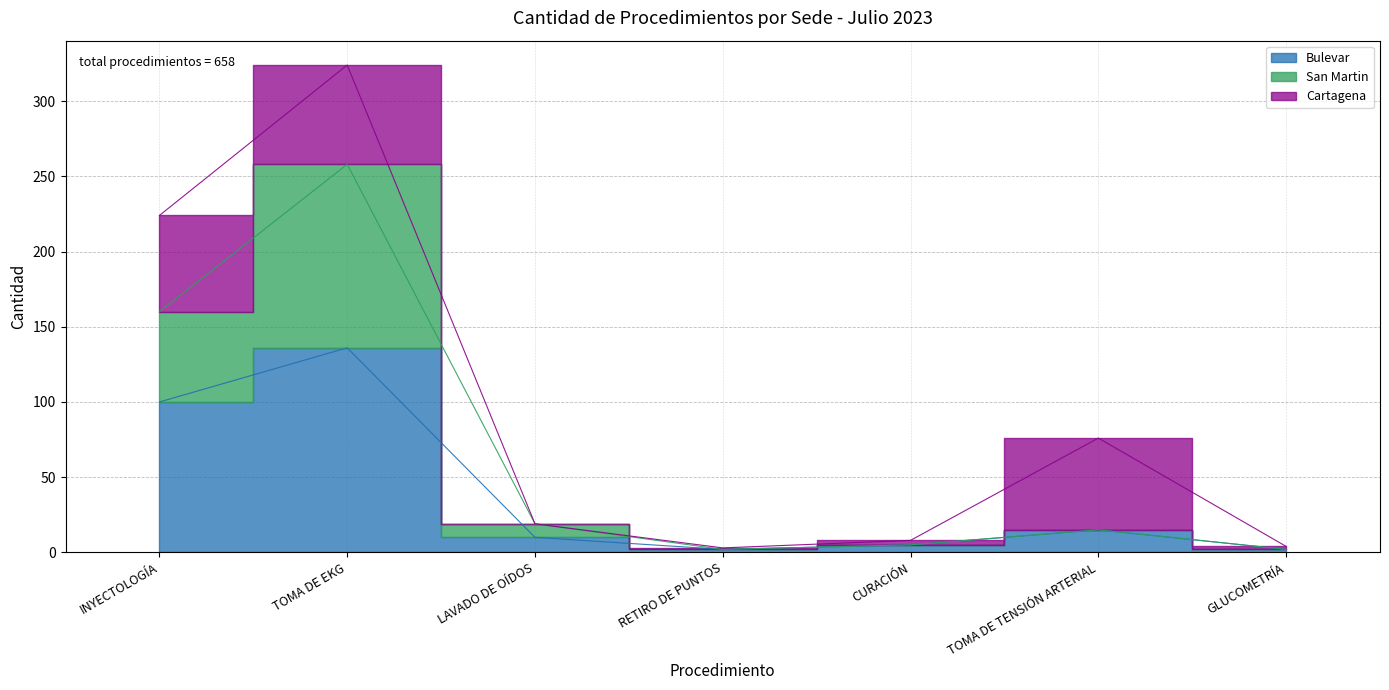

Does the chart have visible grid lines?

Yes